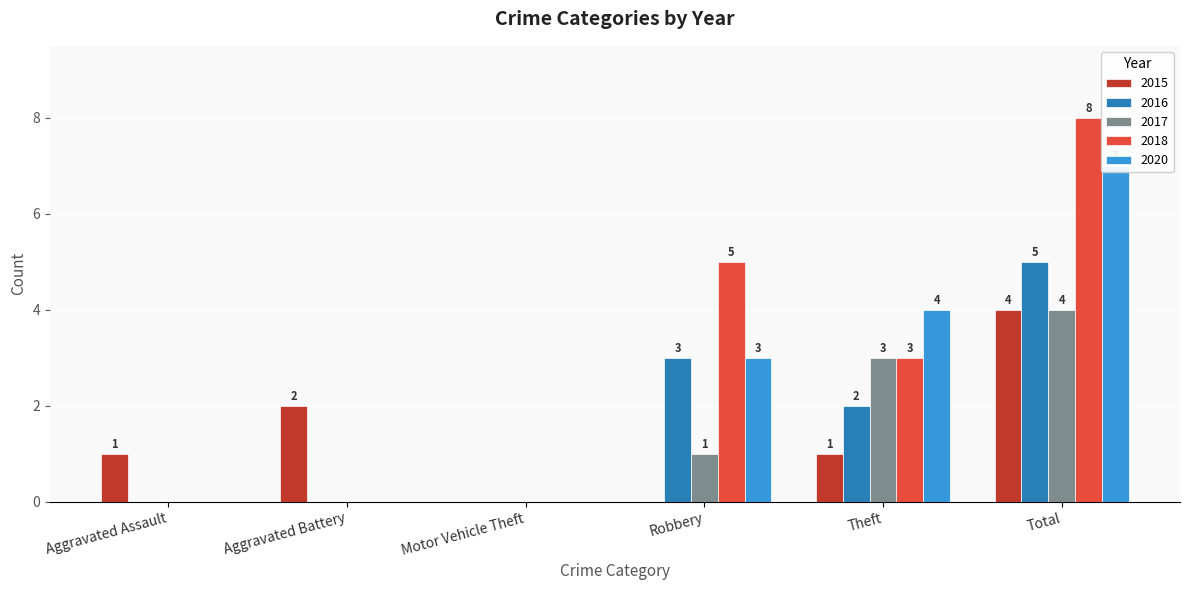

The 2017 series shows 2 at Aggravated Assault. True or false?

False